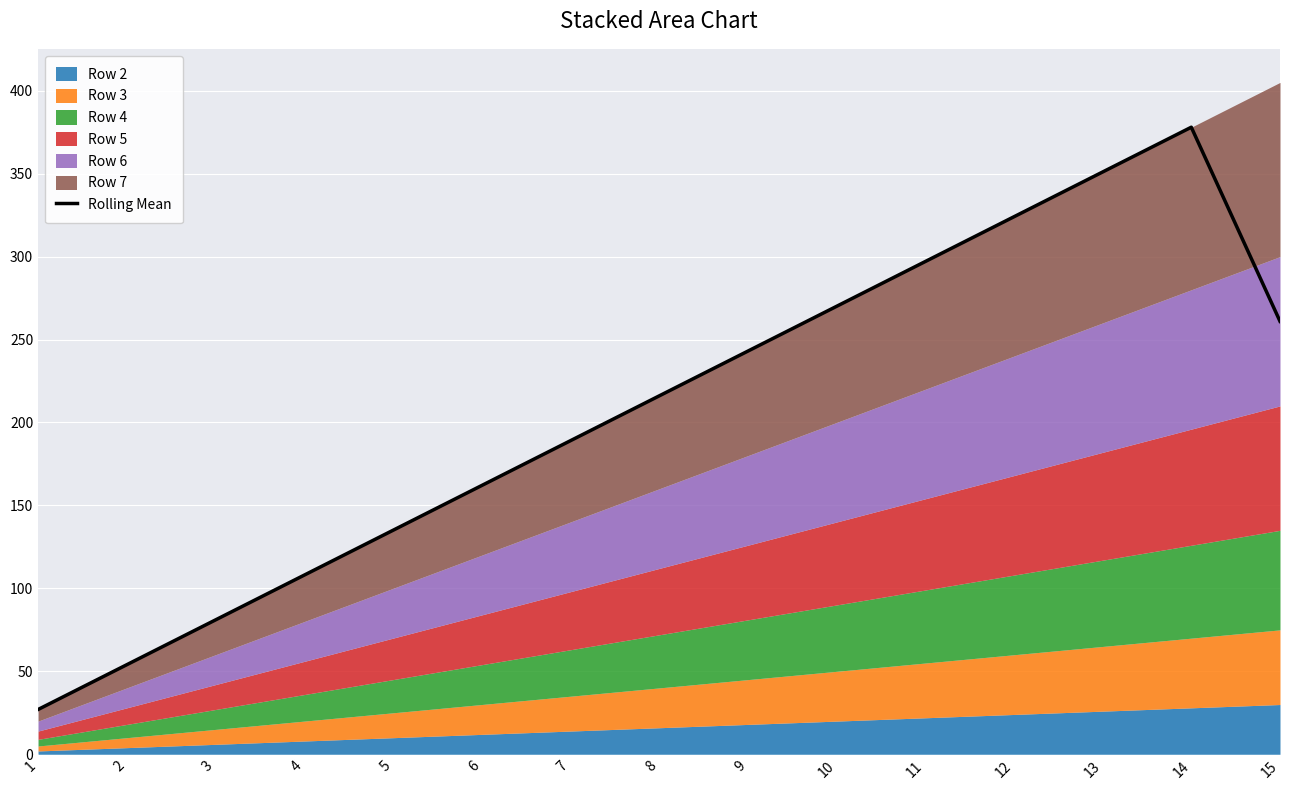

What is the change in value from 4 to 12?

+216